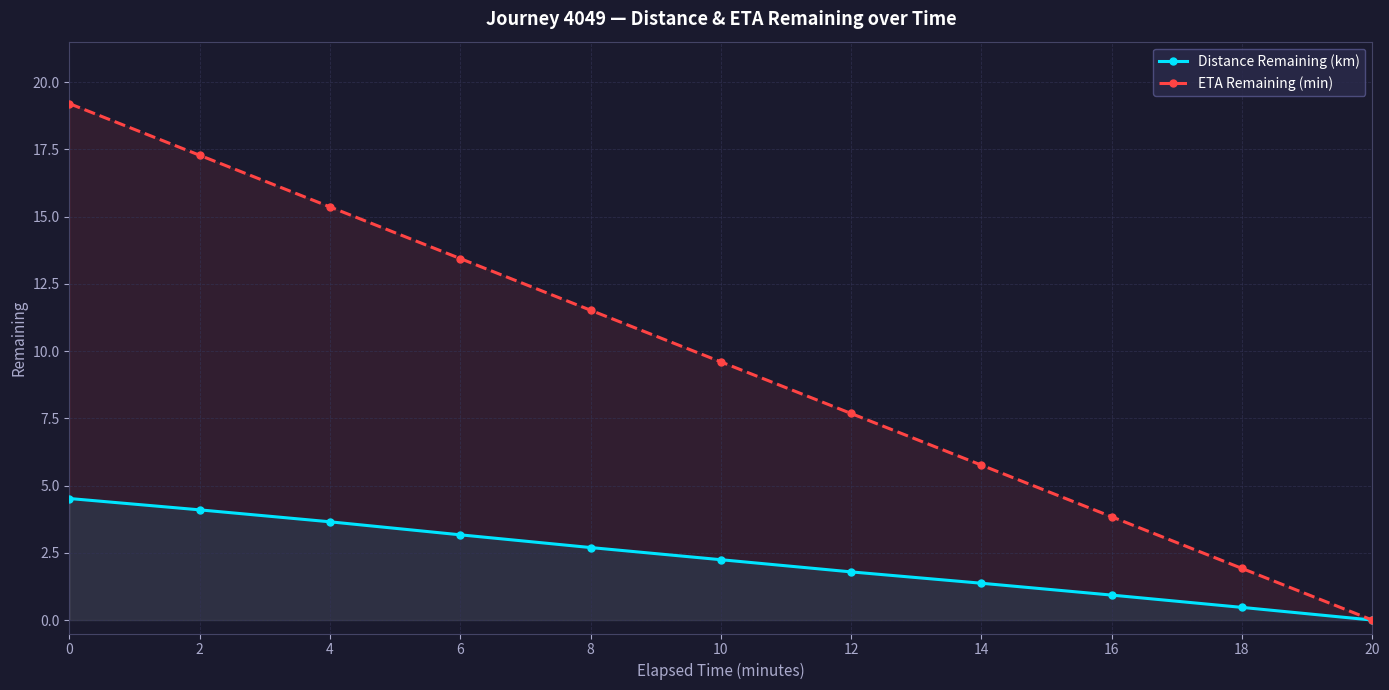

Which category has the highest value across all series?

0